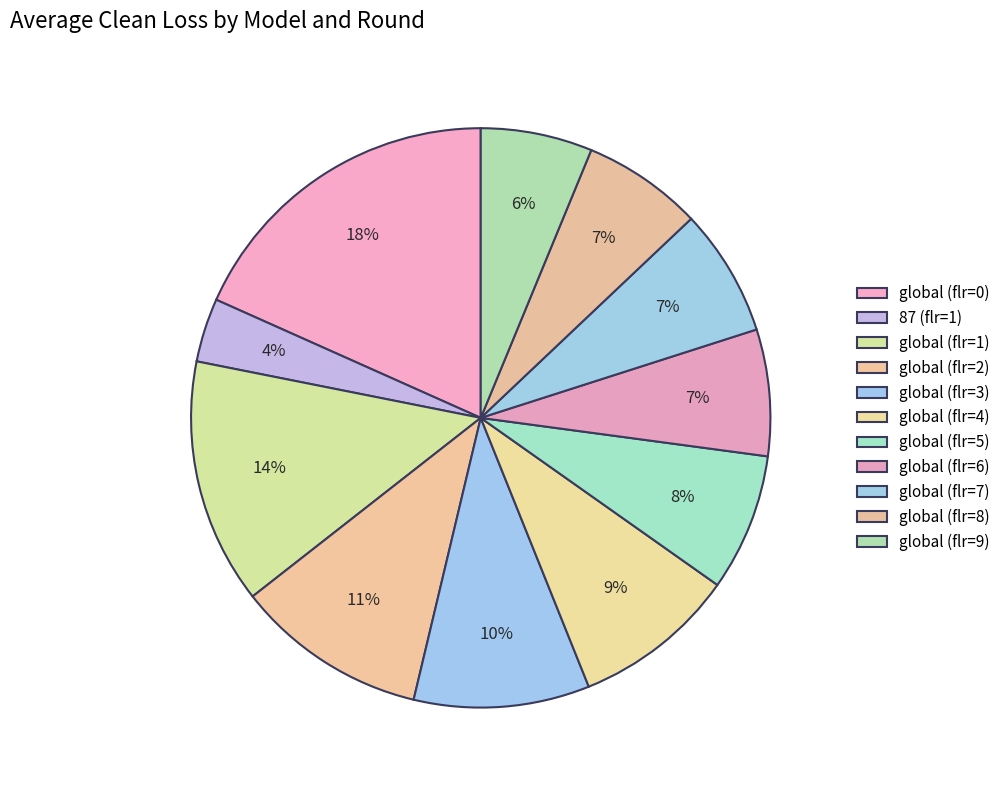

Does global (flr=3) represent more than half of the total?

No